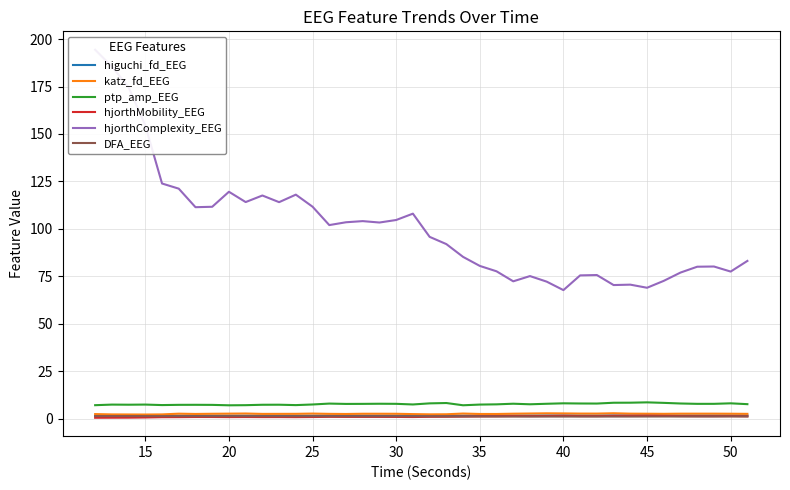

Count the DFA_EEG values in the range 1 to 2.

40